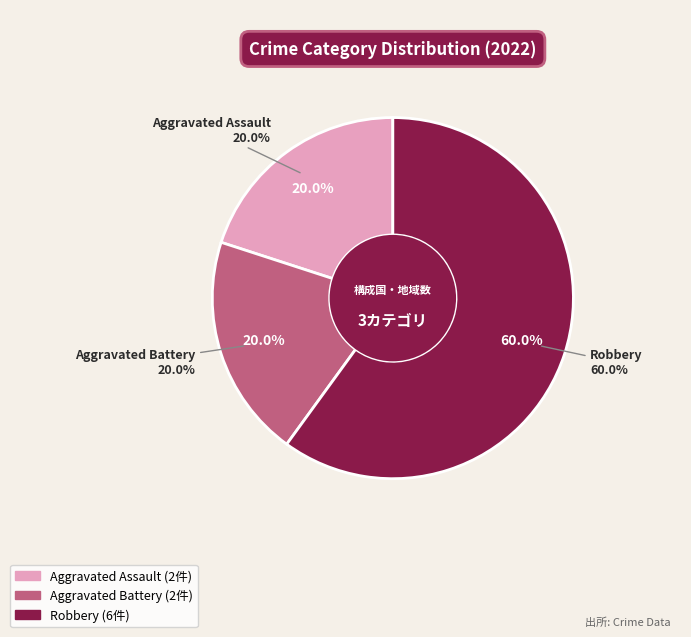

What is the largest slice in the pie chart?

Robbery